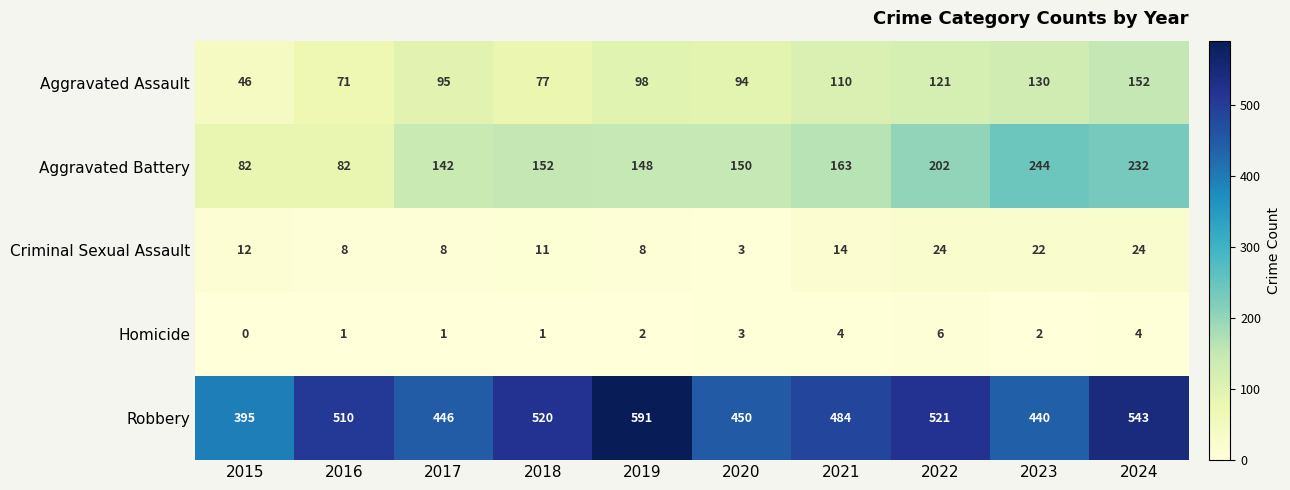

Between 2020 and 2022, which series saw the biggest shift?

Robbery